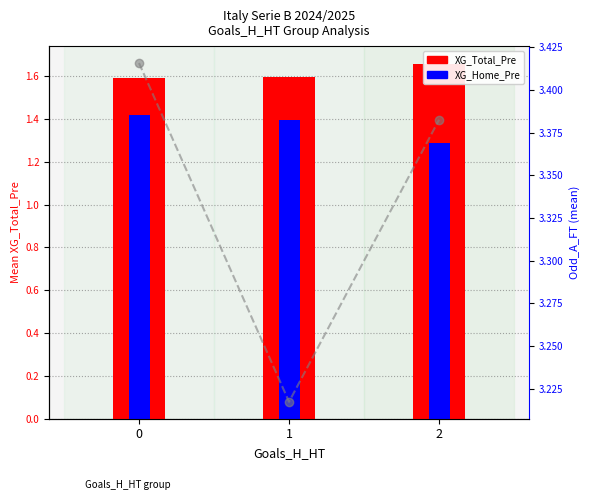

Count the Odd_A_FT values in the range 3 to 4.

3